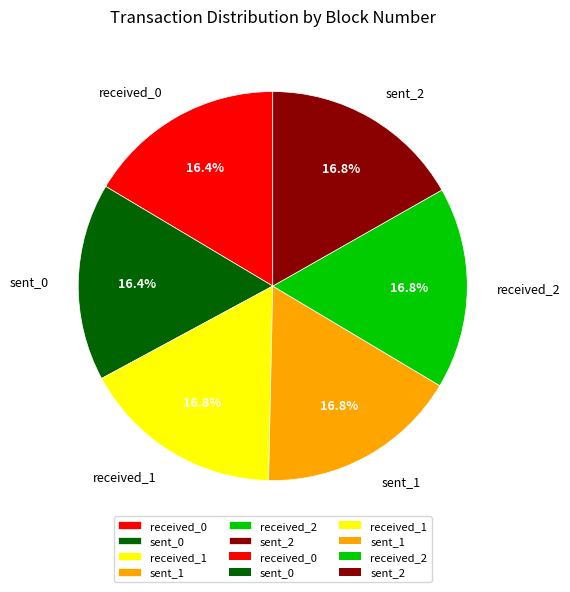

What is the ratio of the value at sent_1 to the value at received_2?

1.0